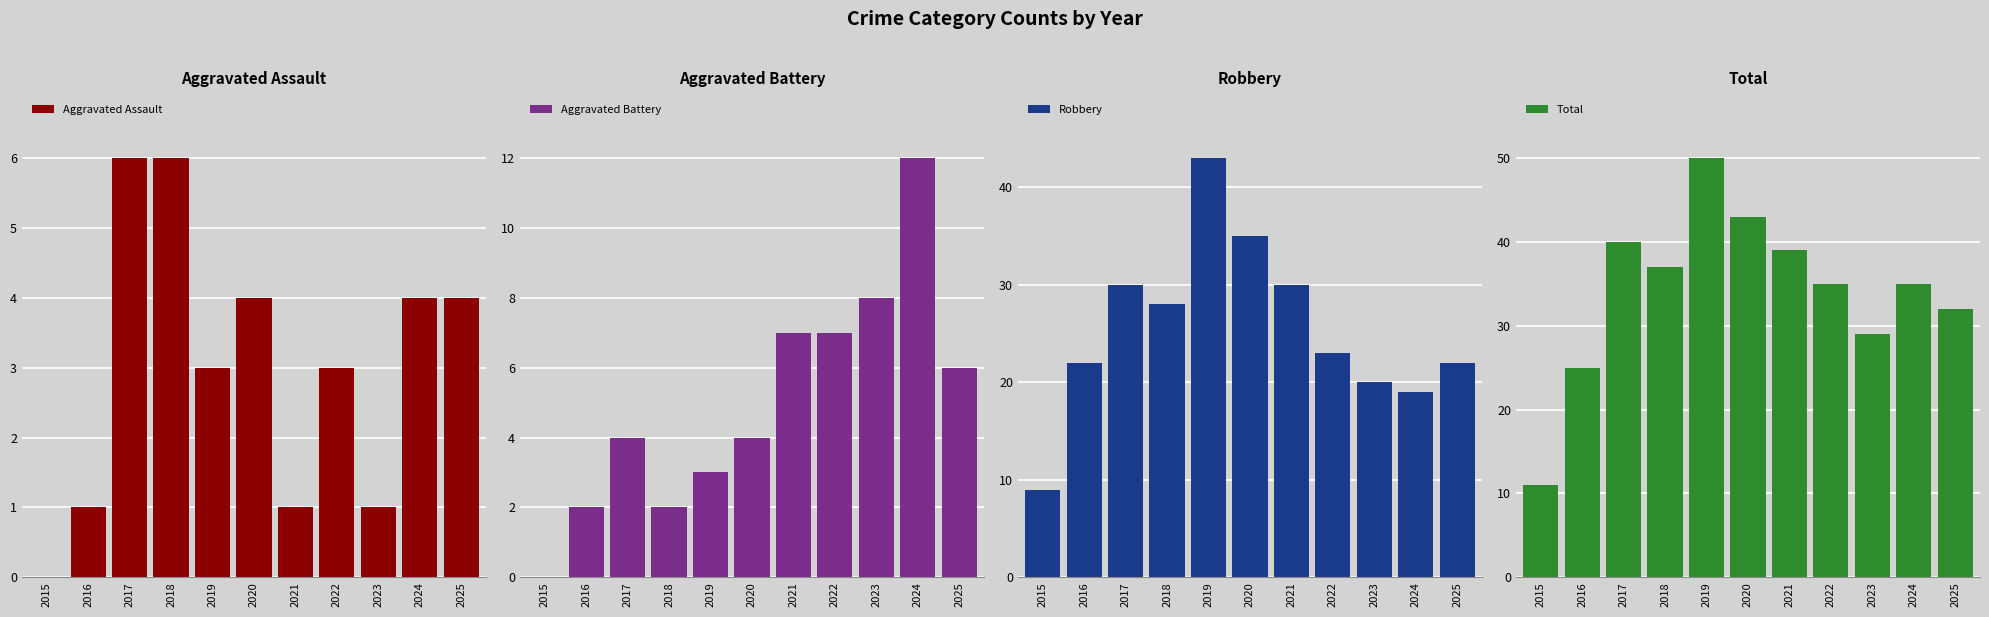

Reading right to left, what are all the values shown in this chart?

Aggravated Assault: 2025=4	2024=4	2023=1	2022=3	2021=1	2020=4	2019=3	2018=6	2017=6	2016=1	2015=0
Aggravated Battery: 2025=6	2024=12	2023=8	2022=7	2021=7	2020=4	2019=3	2018=2	2017=4	2016=2	2015=0
Robbery: 2025=22	2024=19	2023=20	2022=23	2021=30	2020=35	2019=43	2018=28	2017=30	2016=22	2015=9
Total: 2025=32	2024=35	2023=29	2022=35	2021=39	2020=43	2019=50	2018=37	2017=40	2016=25	2015=11